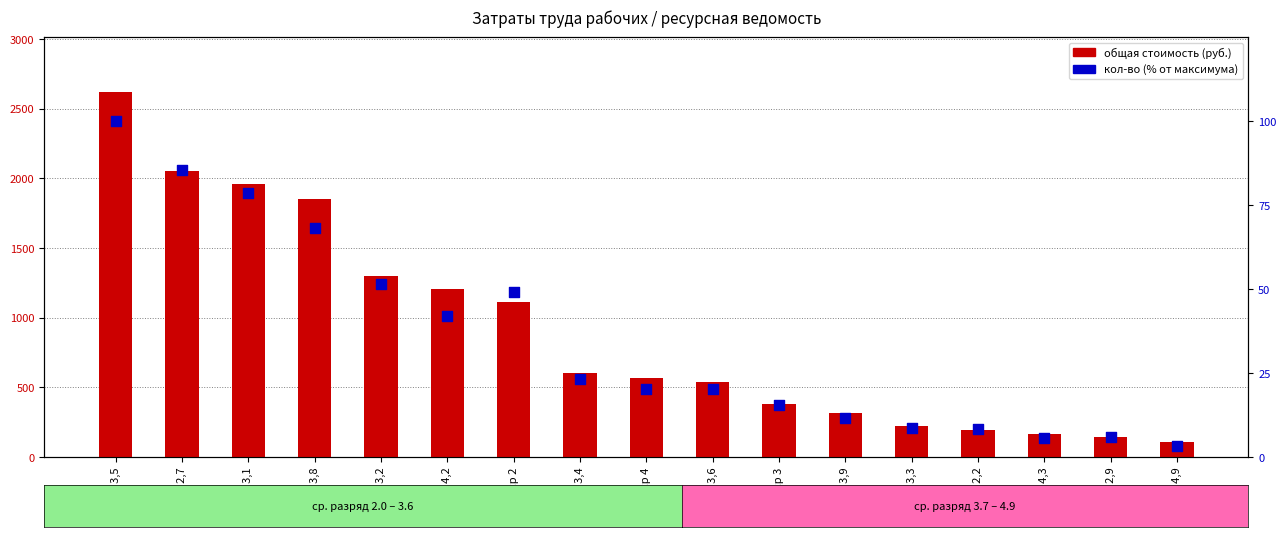

Which series contains the lowest Y value?

доля от макс. кол-ва (%)